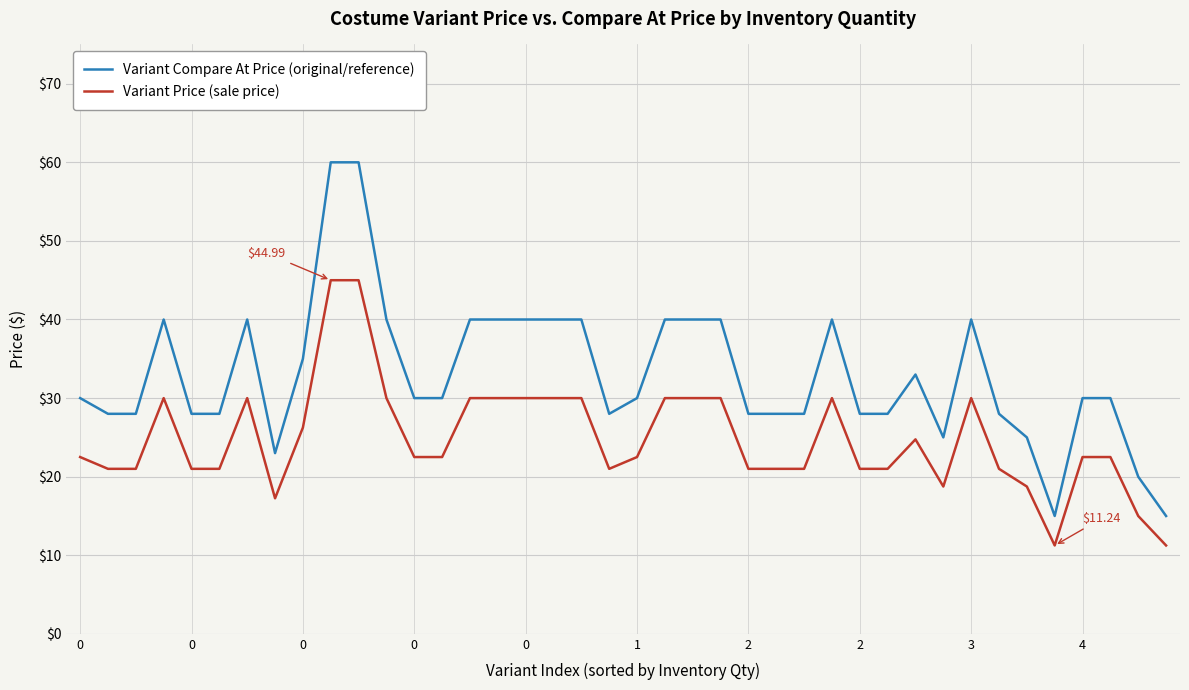

How many values in the Variant Price (sale price) series exceed 22?

23